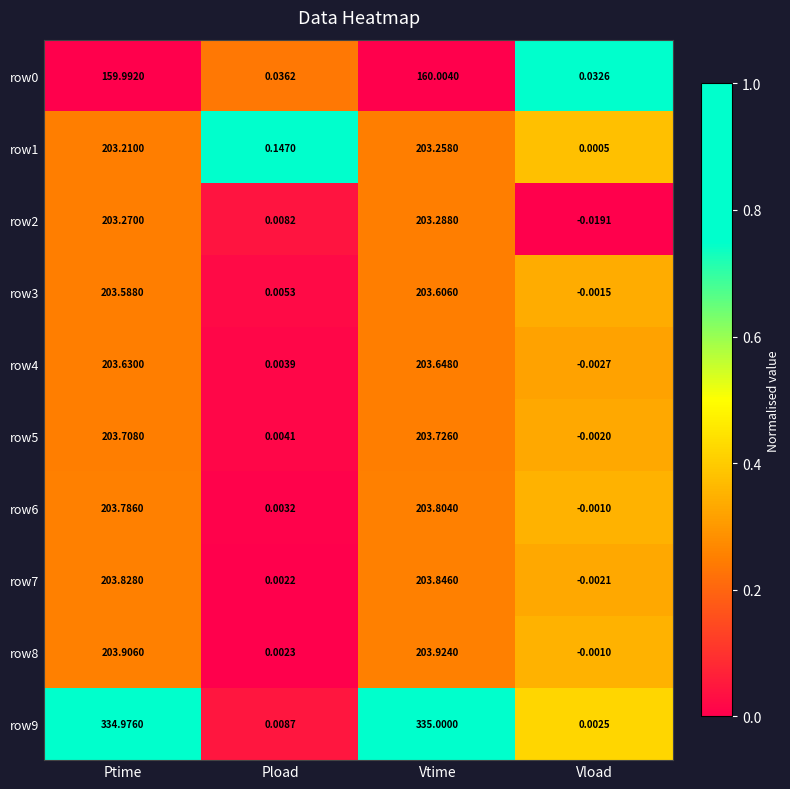

At which label does row2 first exceed 203?

Ptime